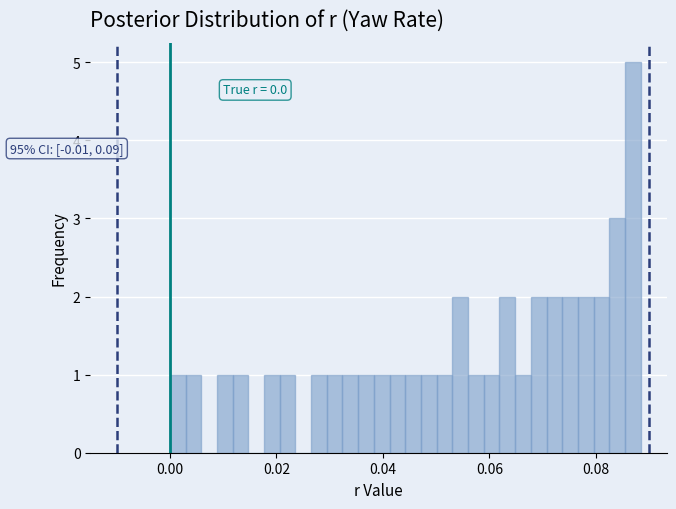

Read against the x-axis, roughly where is the centre of the tallest bar?

0.086